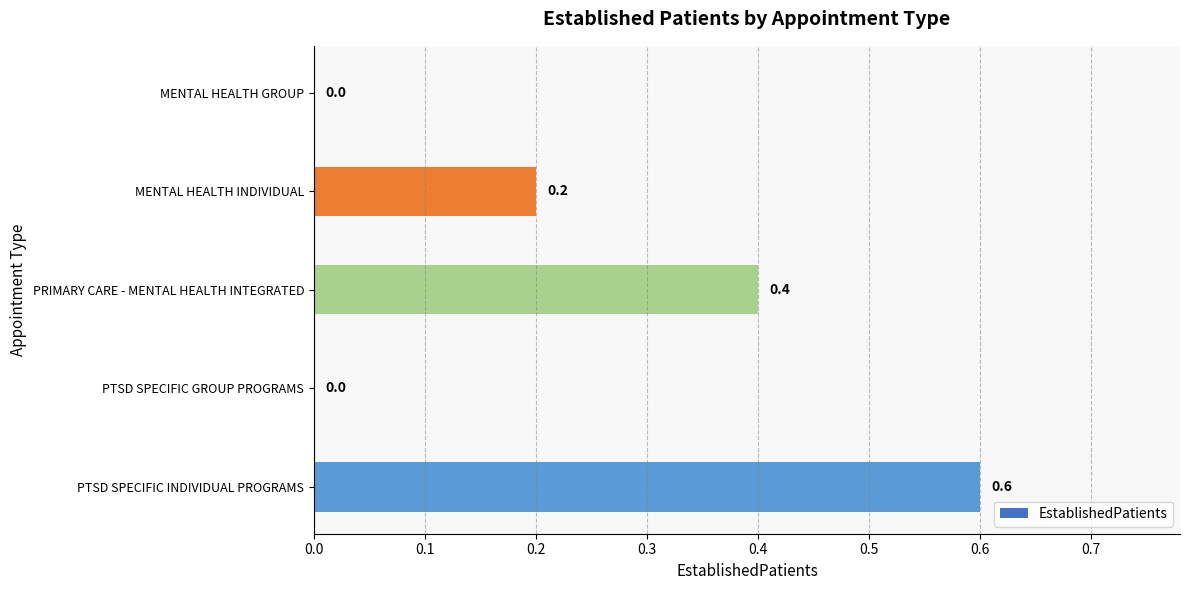

Reading top to bottom, what are all the values shown in this chart?

MENTAL HEALTH GROUP=0.0	MENTAL HEALTH INDIVIDUAL=0.2	PRIMARY CARE - MENTAL HEALTH INTEGRATED=0.4	PTSD SPECIFIC GROUP PROGRAMS=0.0	PTSD SPECIFIC INDIVIDUAL PROGRAMS=0.6